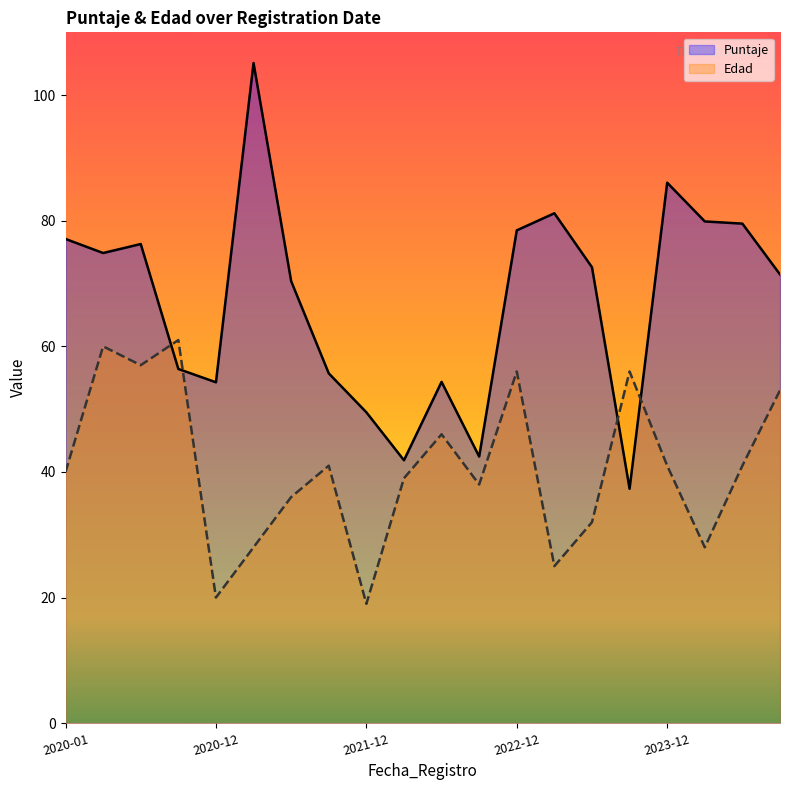

What is the value of the Puntaje point at the 7th from the left?

70.4